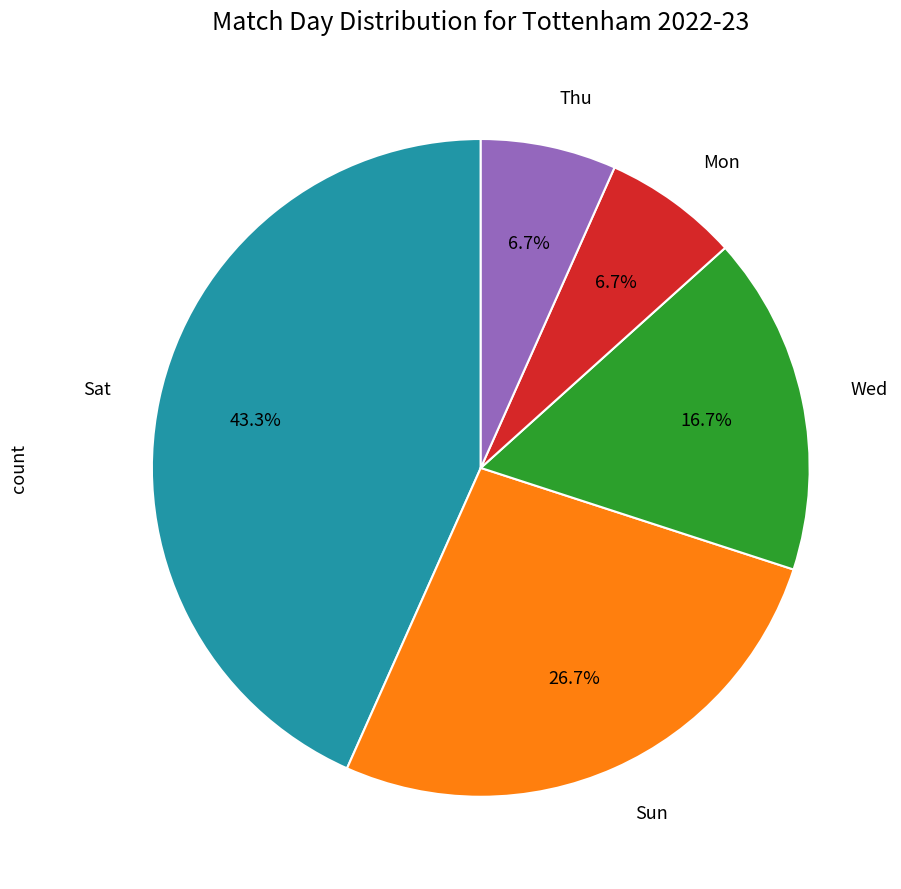

What percentage is the Sat slice, to the nearest percent?

43%